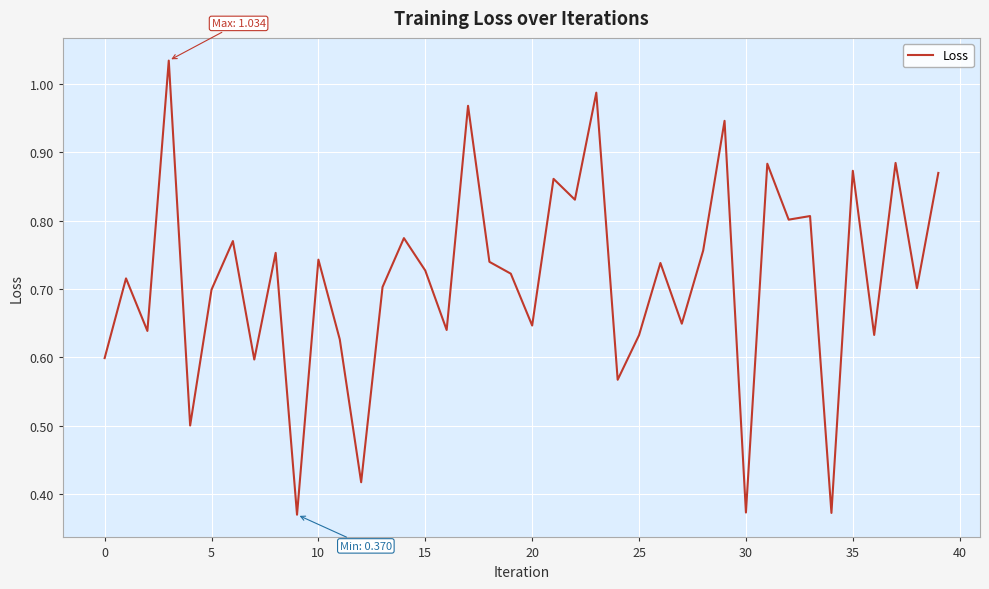

True or false: there are more than 0 points higher than both neighbors.

True